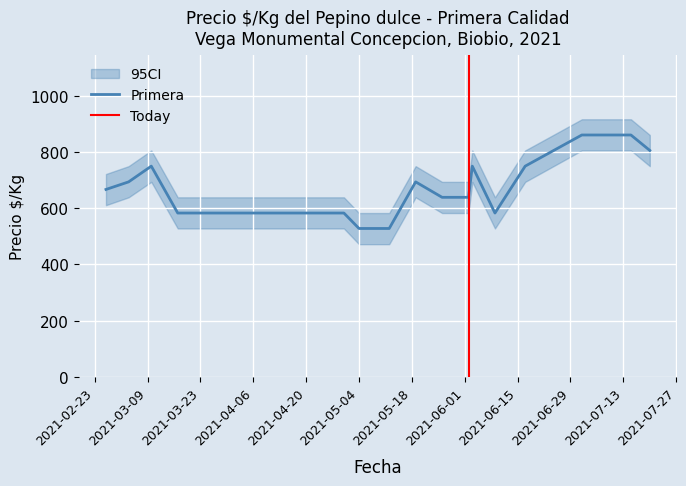

Is it true that Primera_upper equals 694 at 2021-05-12?

True